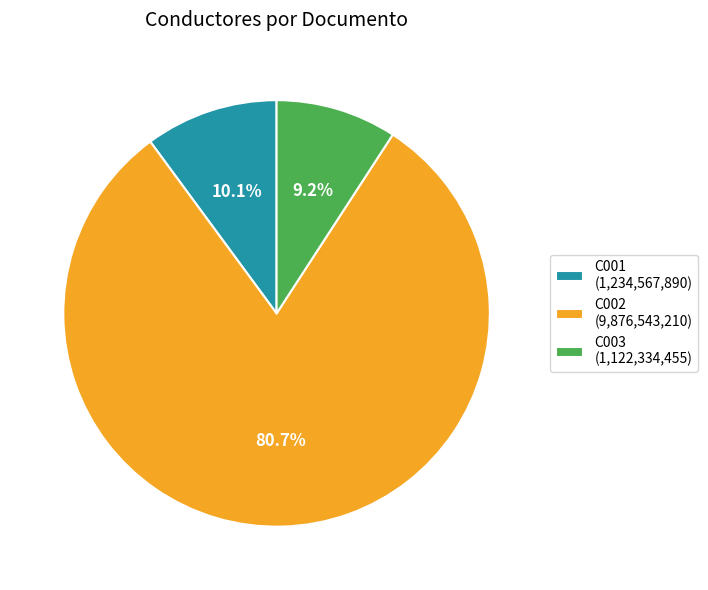

The C002 slice represents 86% of the pie. True or false?

False